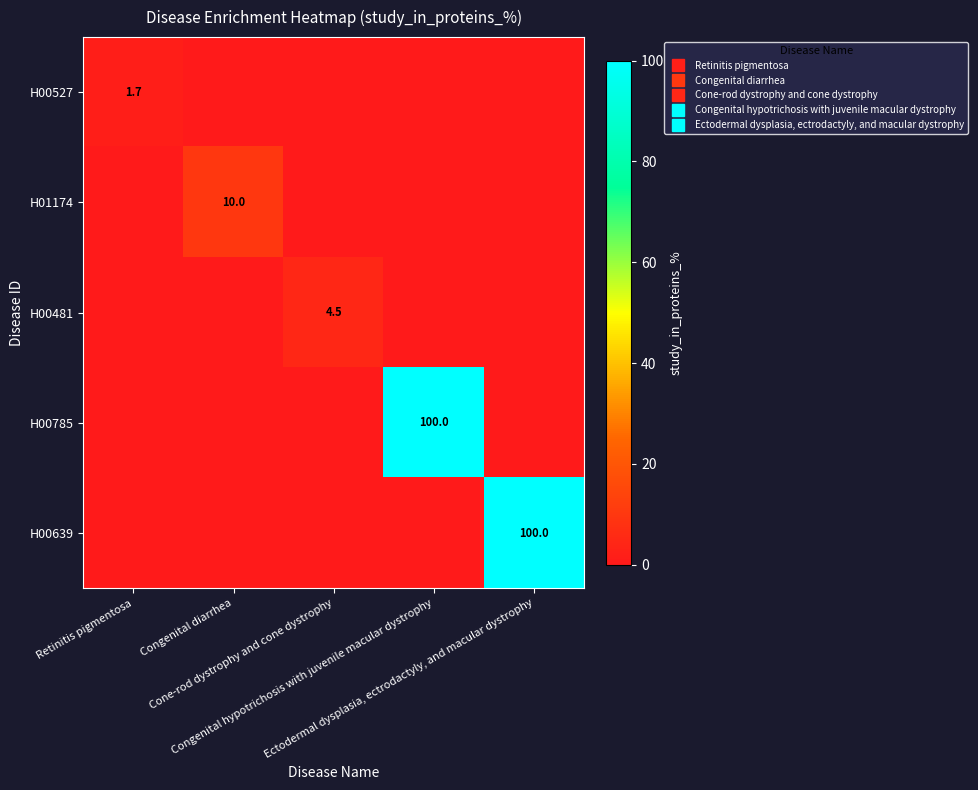

Is it true that H01174 equals 0.0 at Retinitis pigmentosa?

True